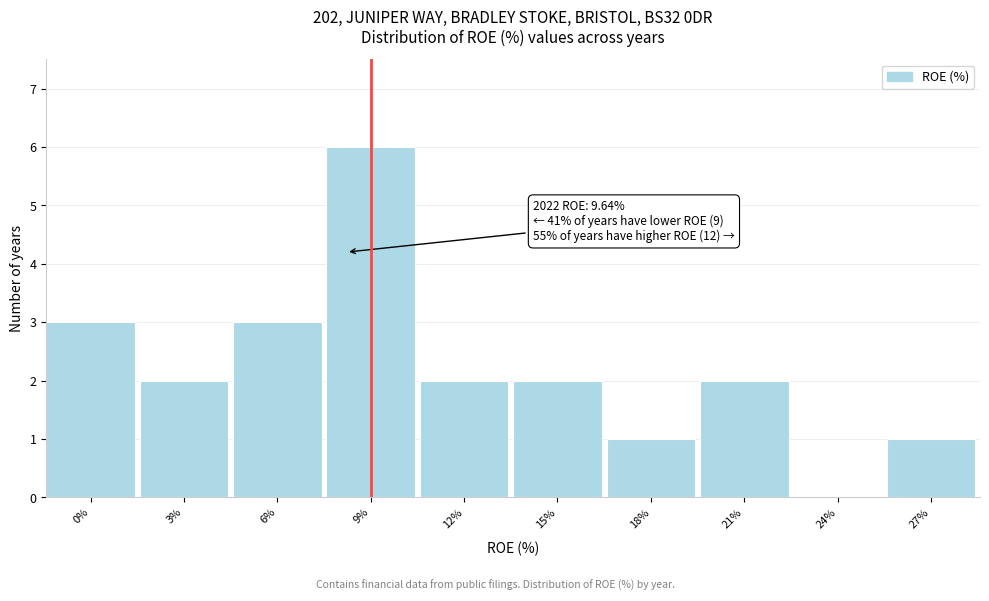

Reading left to right, list all the values displayed in this chart.

0%=3	3%=2	6%=3	9%=6	12%=2	15%=2	18%=1	21%=2	24%=0	27%=1